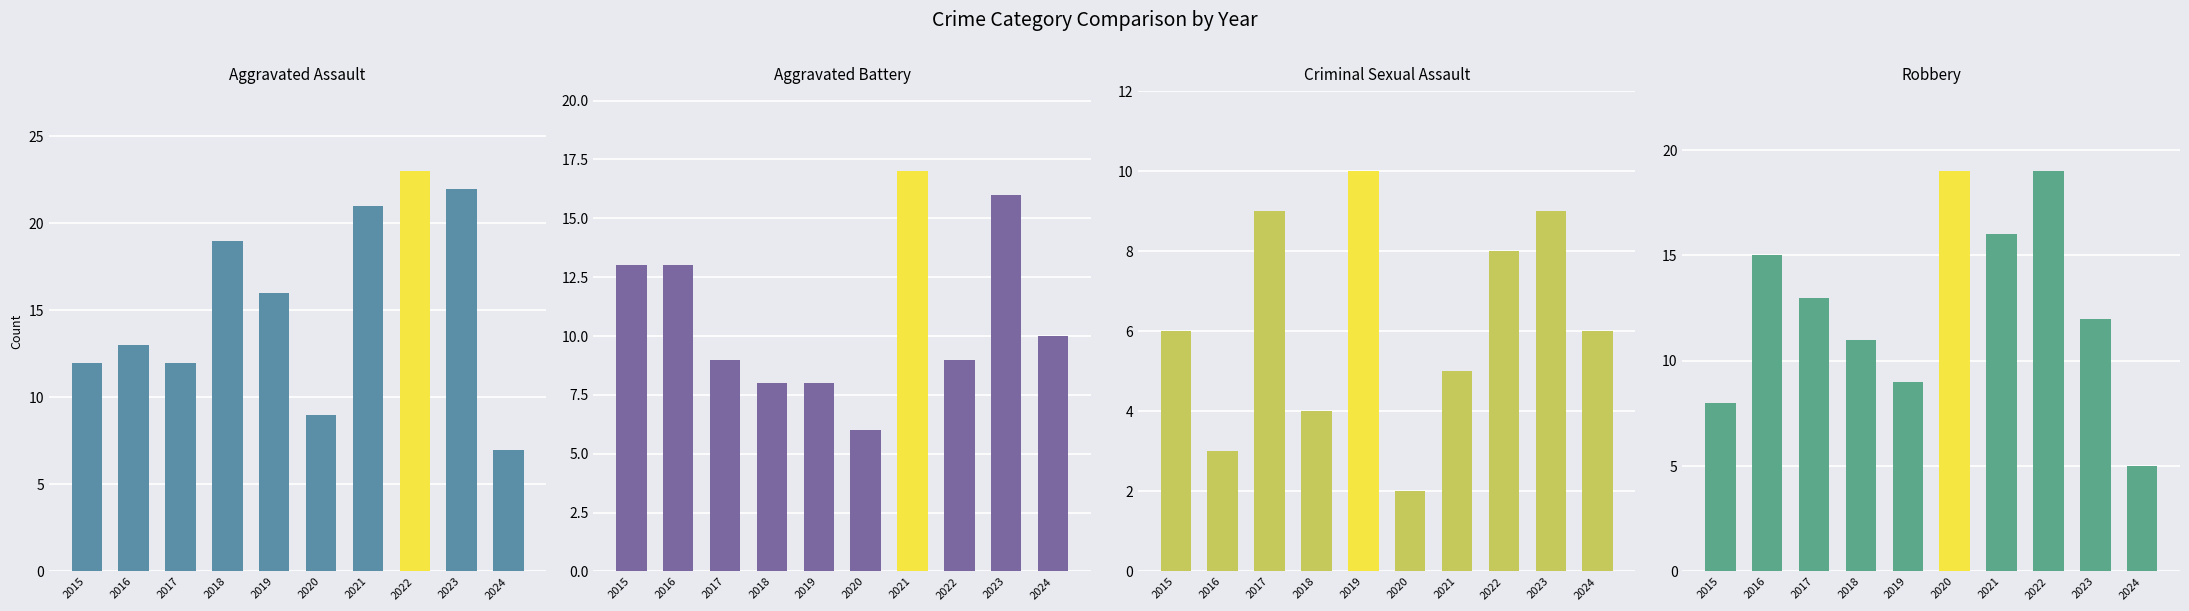

What are all the series names shown in the legend?

Aggravated Assault, Aggravated Battery, Criminal Sexual Assault, Robbery